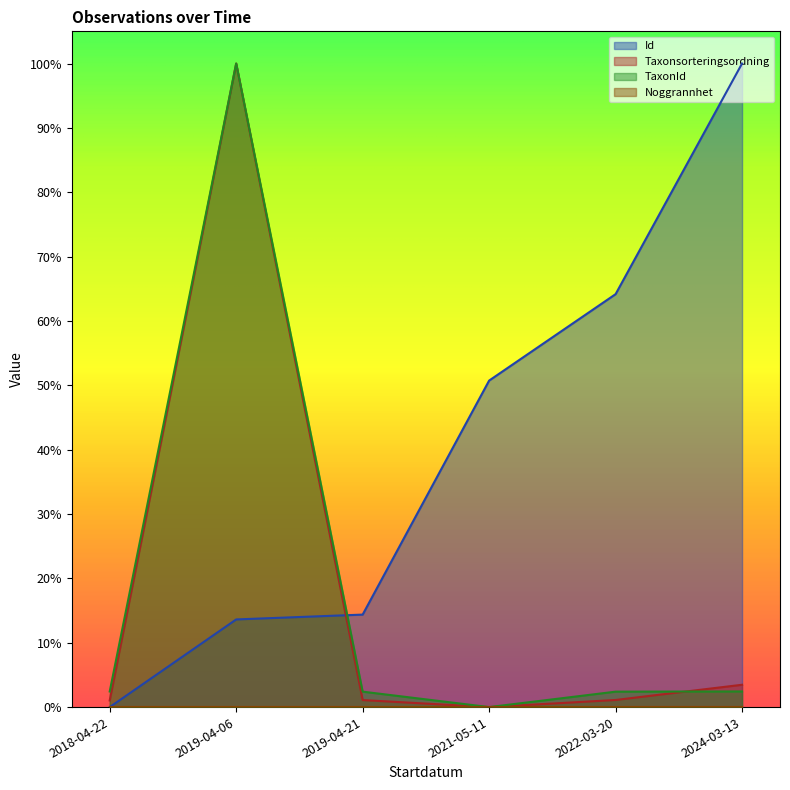

Rank the categories by TaxonId value from highest to lowest.

2019-04-06, 2024-03-13, 2018-04-22, 2019-04-21, 2022-03-20, 2021-05-11